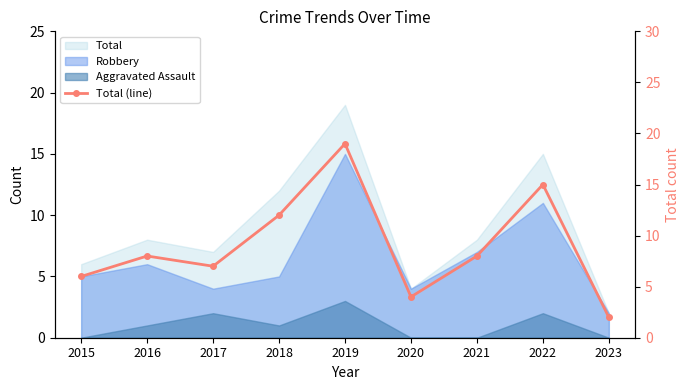

What is the difference between the maximum and minimum values?

17